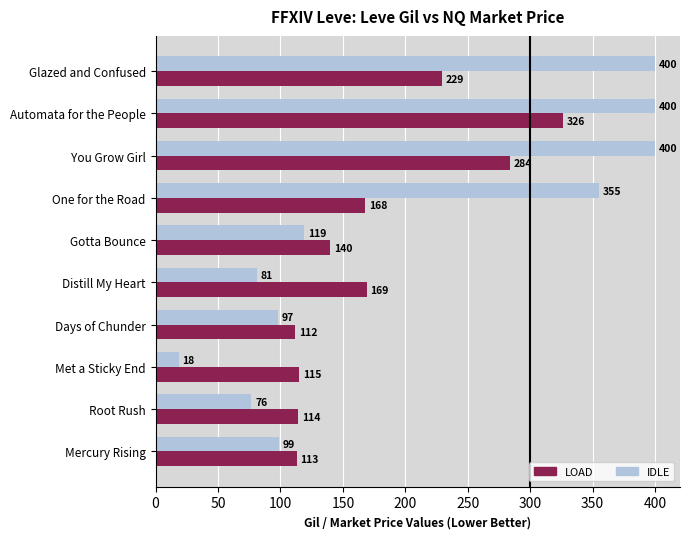

At how many categories does at least one series exceed 247?

4